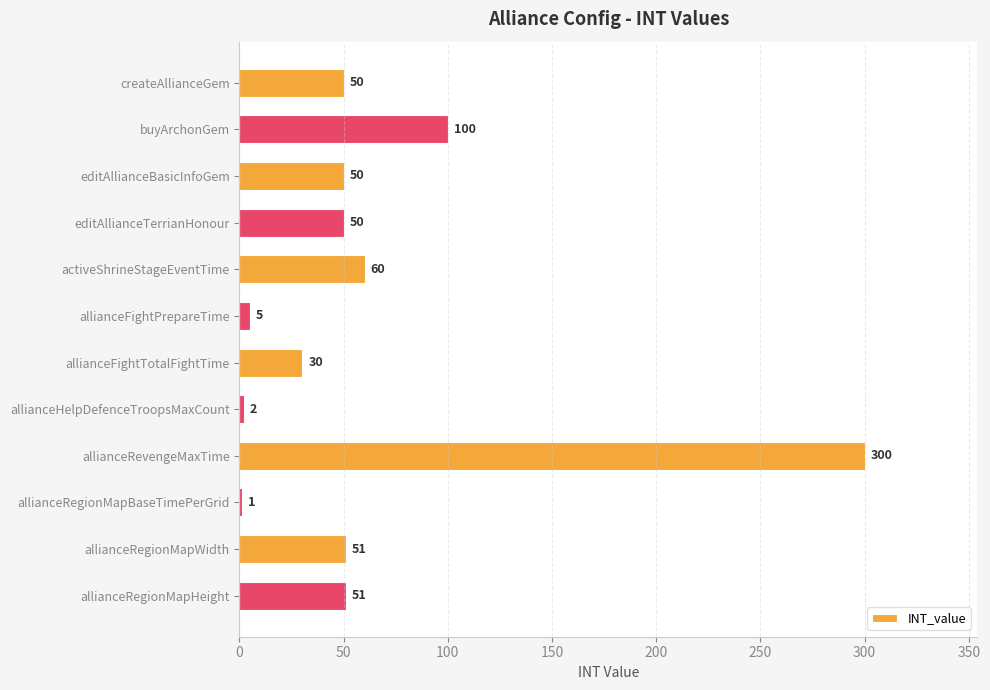

What is the change in value from buyArchonGem to allianceFightTotalFightTime?

-70